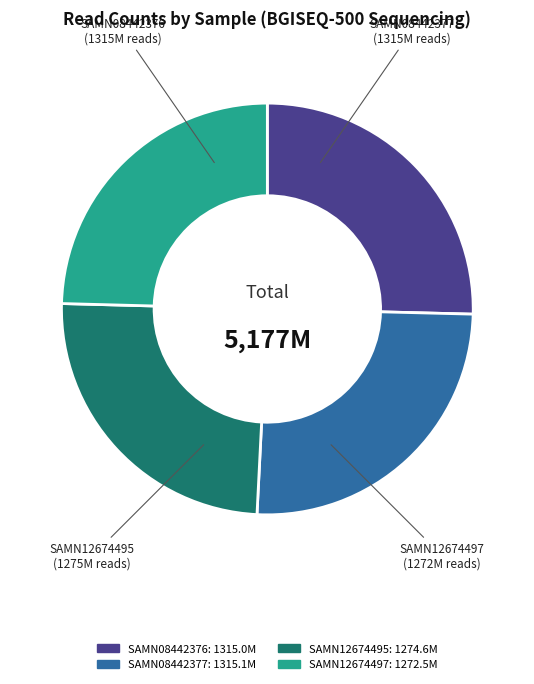

How many slices are in this pie chart?

4